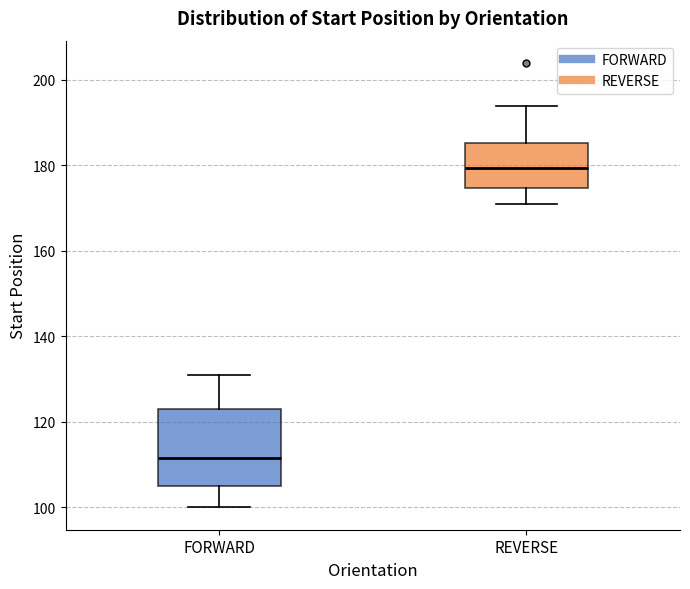

Reading left to right, read every box against the y-axis: the position of its median line, the range the box covers, and the ends of its whiskers. The values are not printed on the chart, so give them approximately, as read against the axis.

FORWARD: median 112, box 106 to 124, whiskers 100 to 132
REVERSE: median 180, box 174 to 186, whiskers 172 to 194